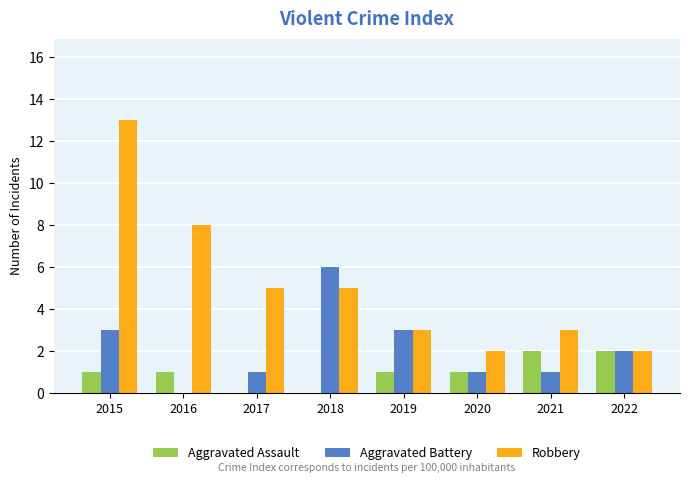

What are all the series names shown in the legend?

Aggravated Assault, Aggravated Battery, Robbery